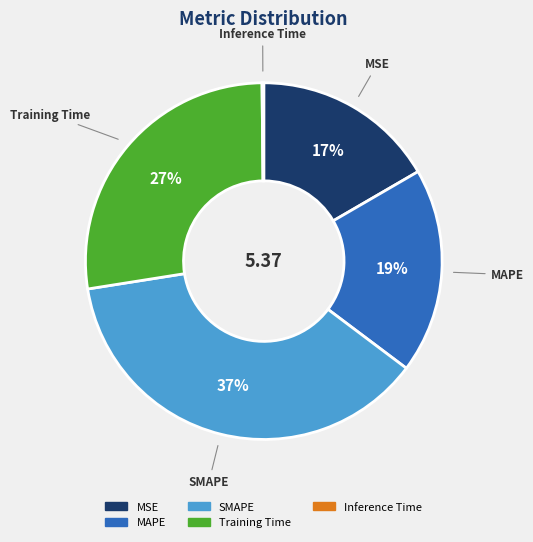

Which slice is the largest?

SMAPE